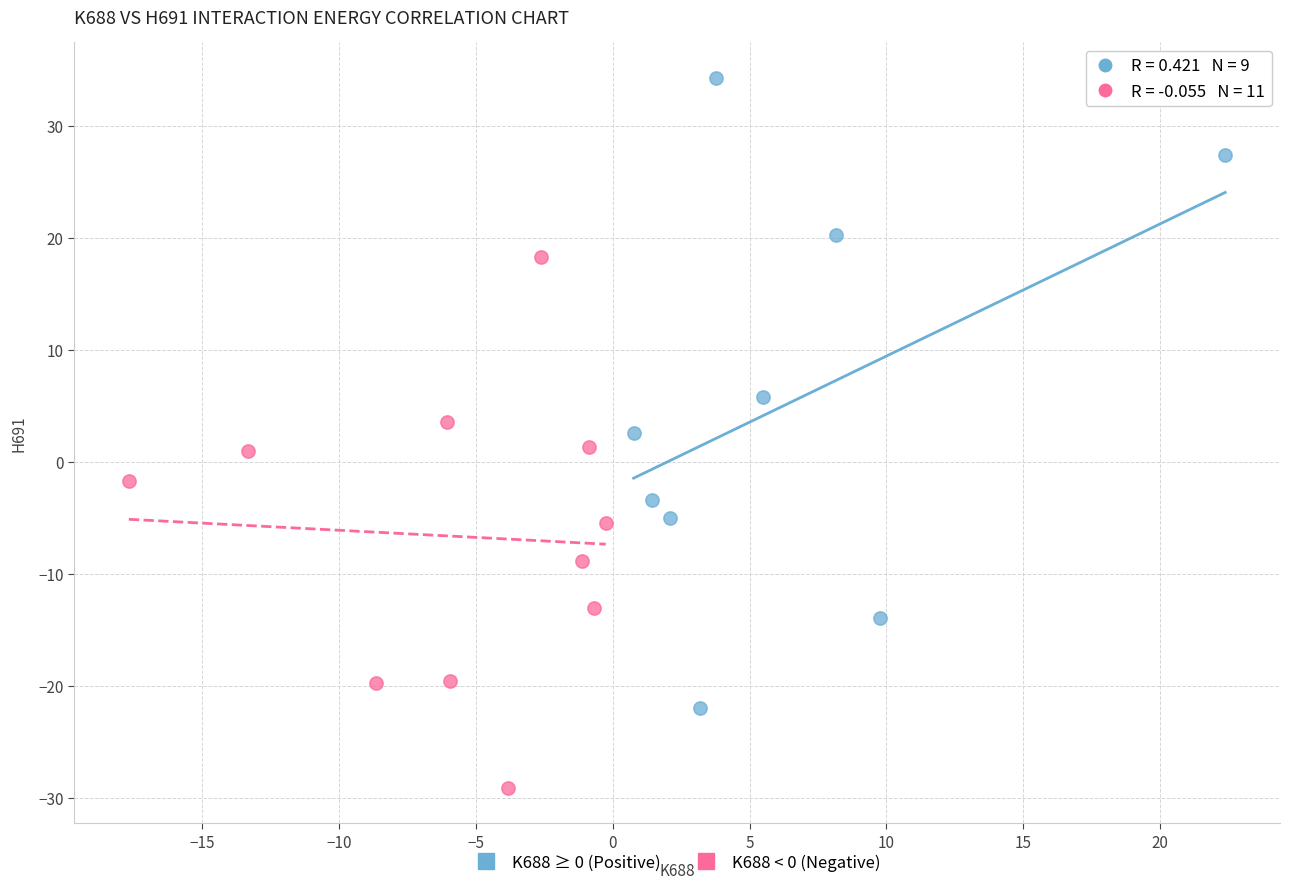

Which series contains the lowest Y value?

K688 < 0 (Negative)